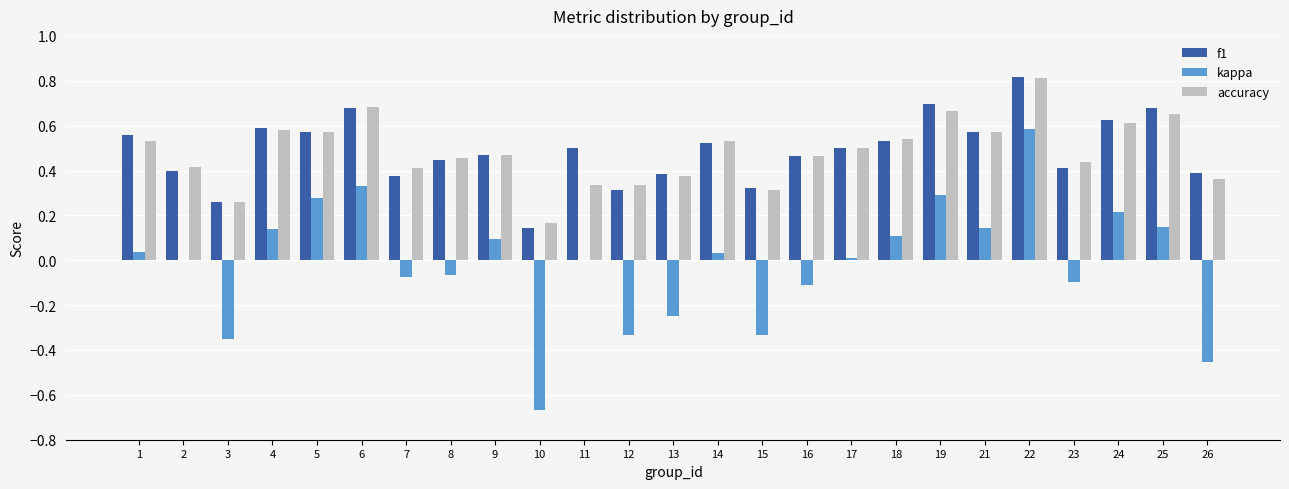

The value of kappa at 4 is 0.2. True or false?

False